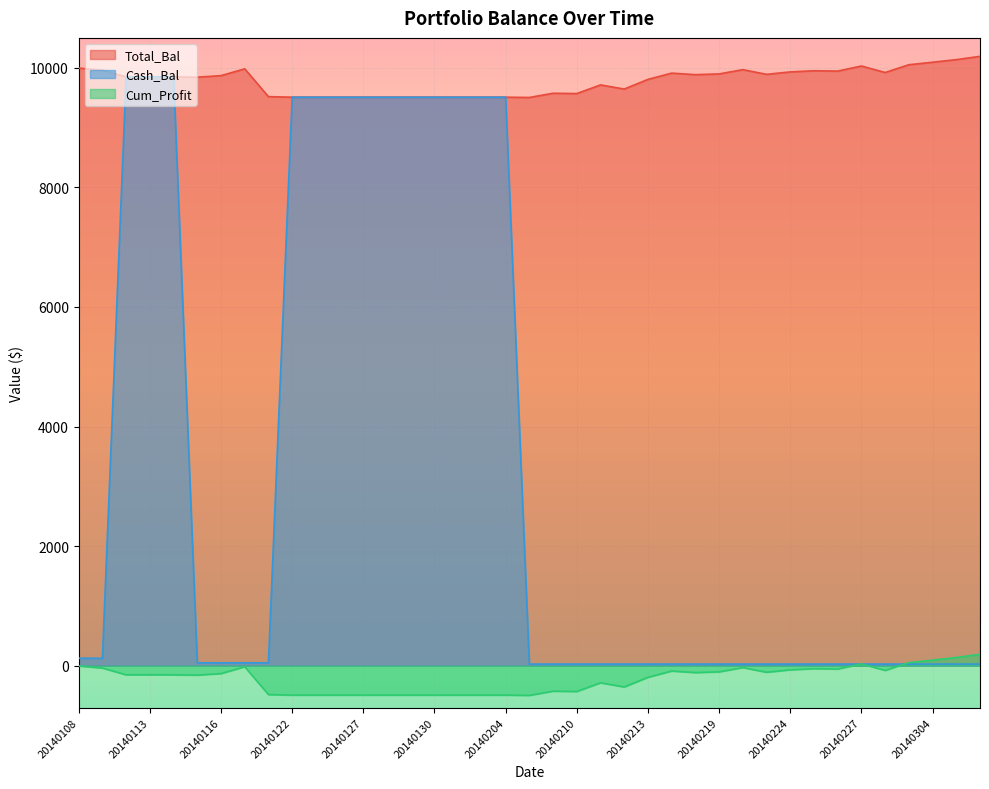

What are all the series names shown in the legend?

Total_Bal, Cash_Bal, Cum_Profit